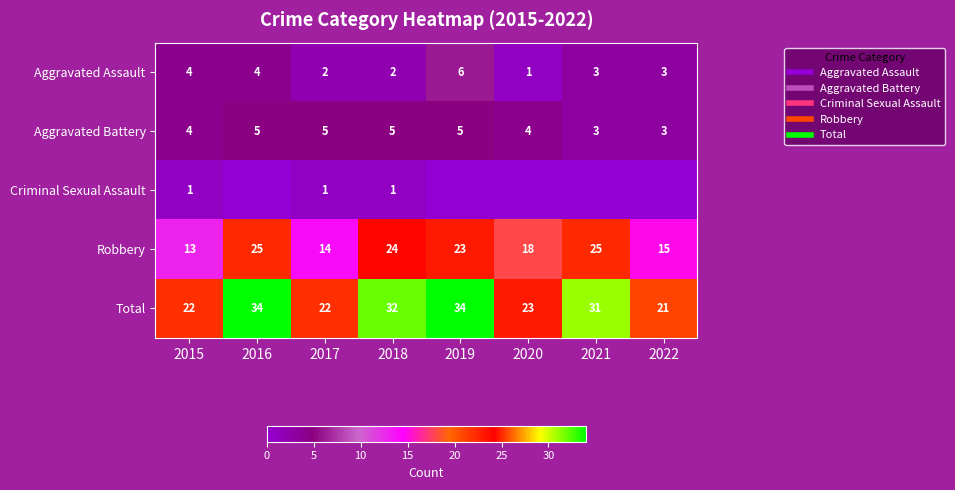

What is the sum of the Robbery values at 2021 and 2019?

48